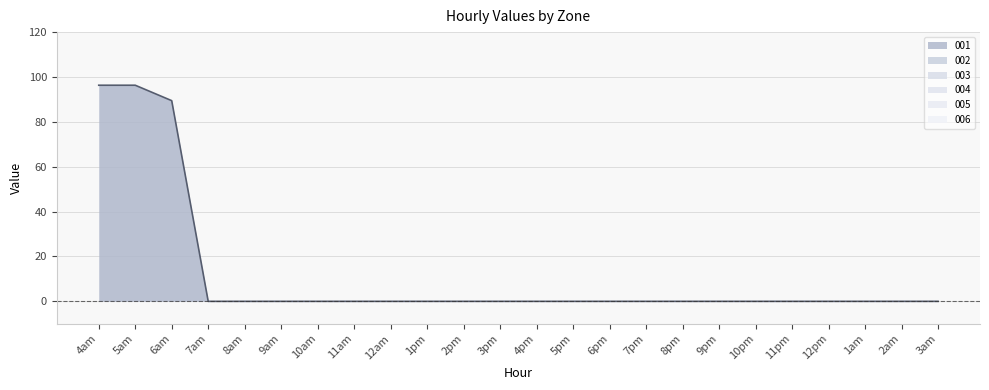

True or false: 003 has more than 0 interior local peaks.

False